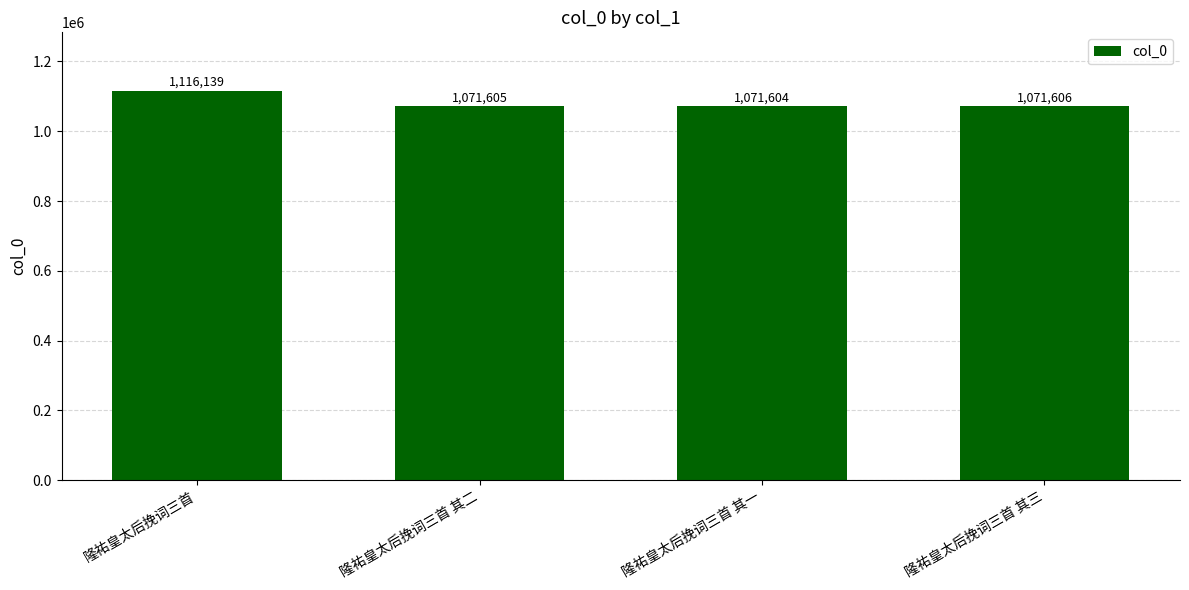

List the labels in order of value, smallest first.

隆祐皇太后挽词三首 其一, 隆祐皇太后挽词三首 其二, 隆祐皇太后挽词三首 其三, 隆祐皇太后挽词三首